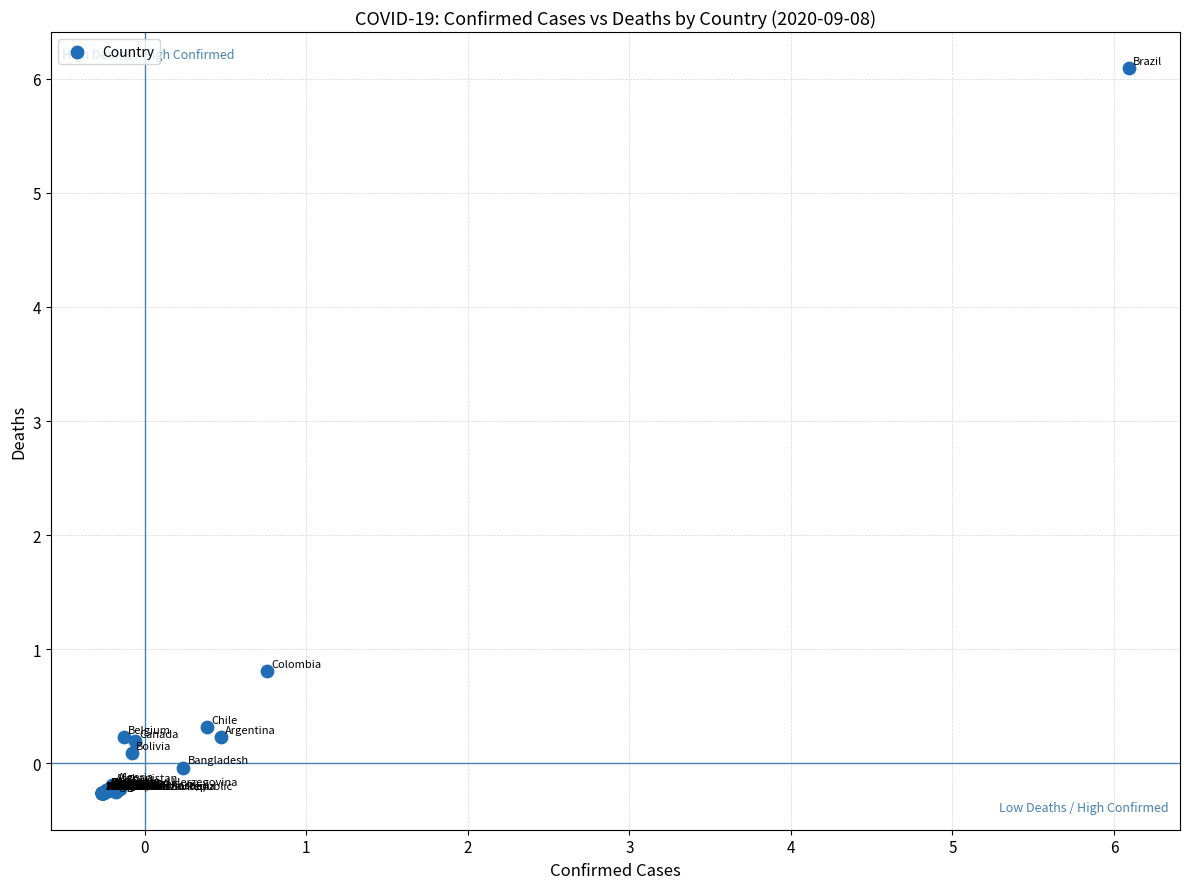

What Y value in the scatter plot is closest to 2?

0.8